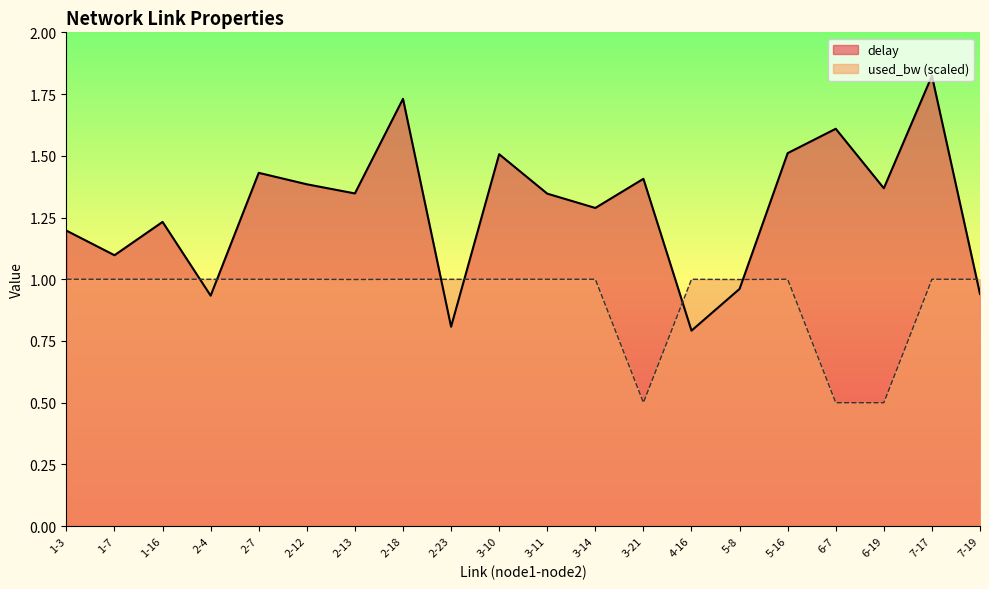

At how many categories does at least one series exceed 1?

15